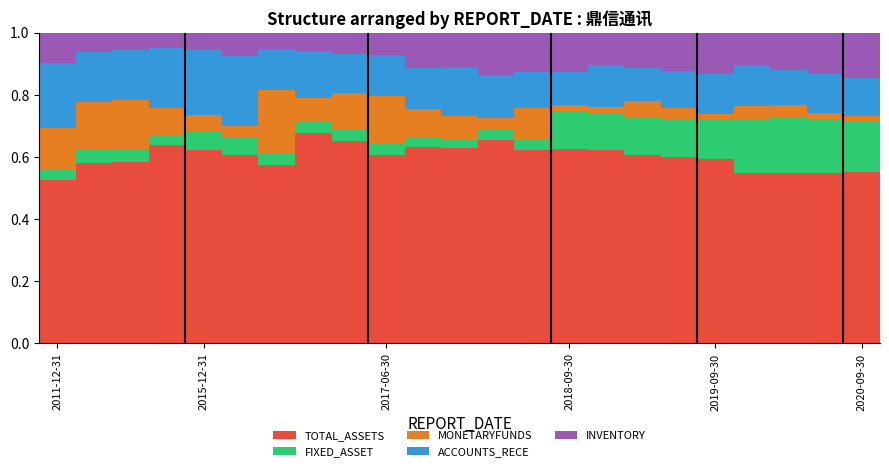

Does the chart contain stacked bars?

Yes